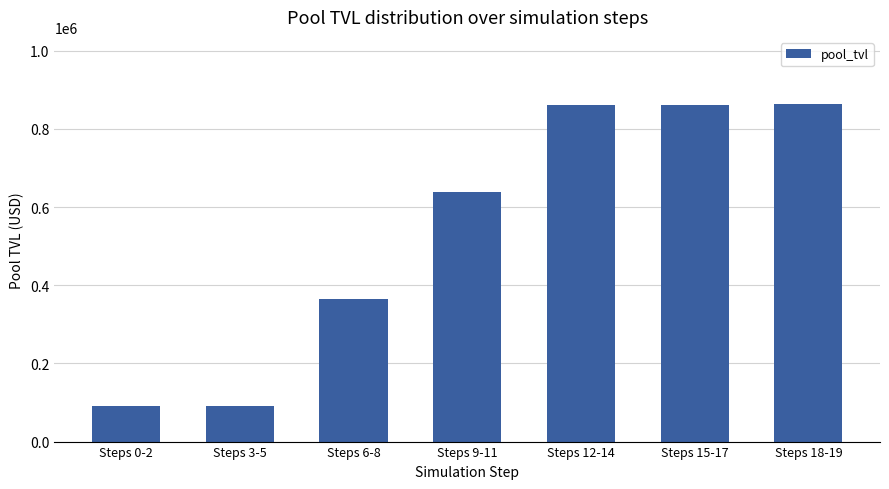

True or false: the data shows 343372.6 at Steps 15-17.

False